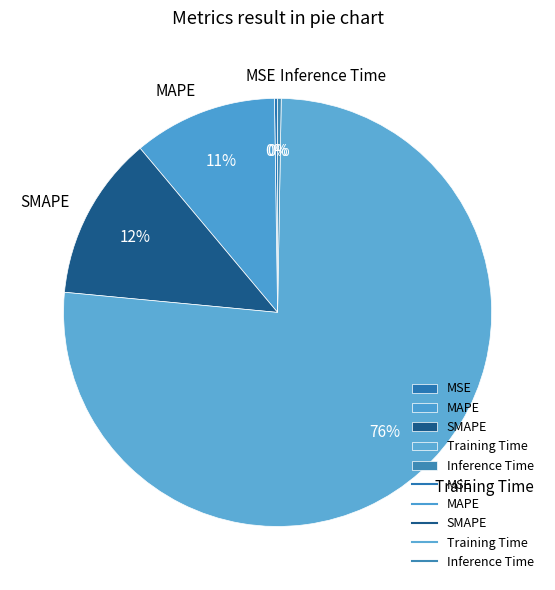

Is it true that Training Time is 76% of the pie?

True